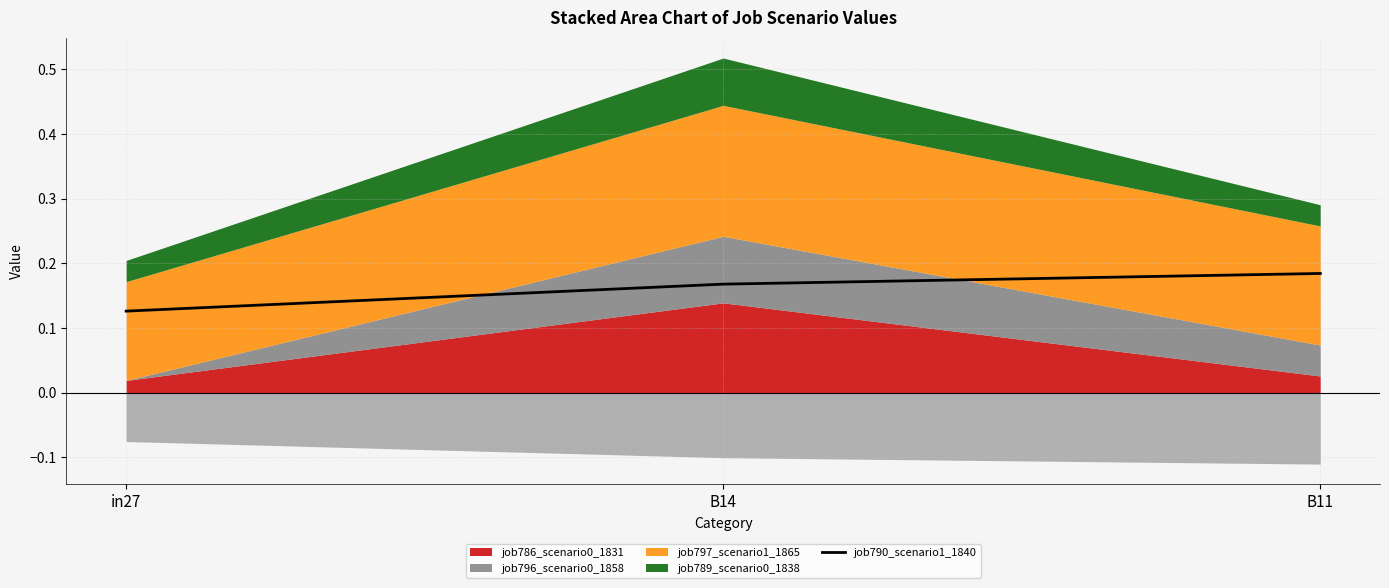

Is it true that the value at B11 is 0.2?

True